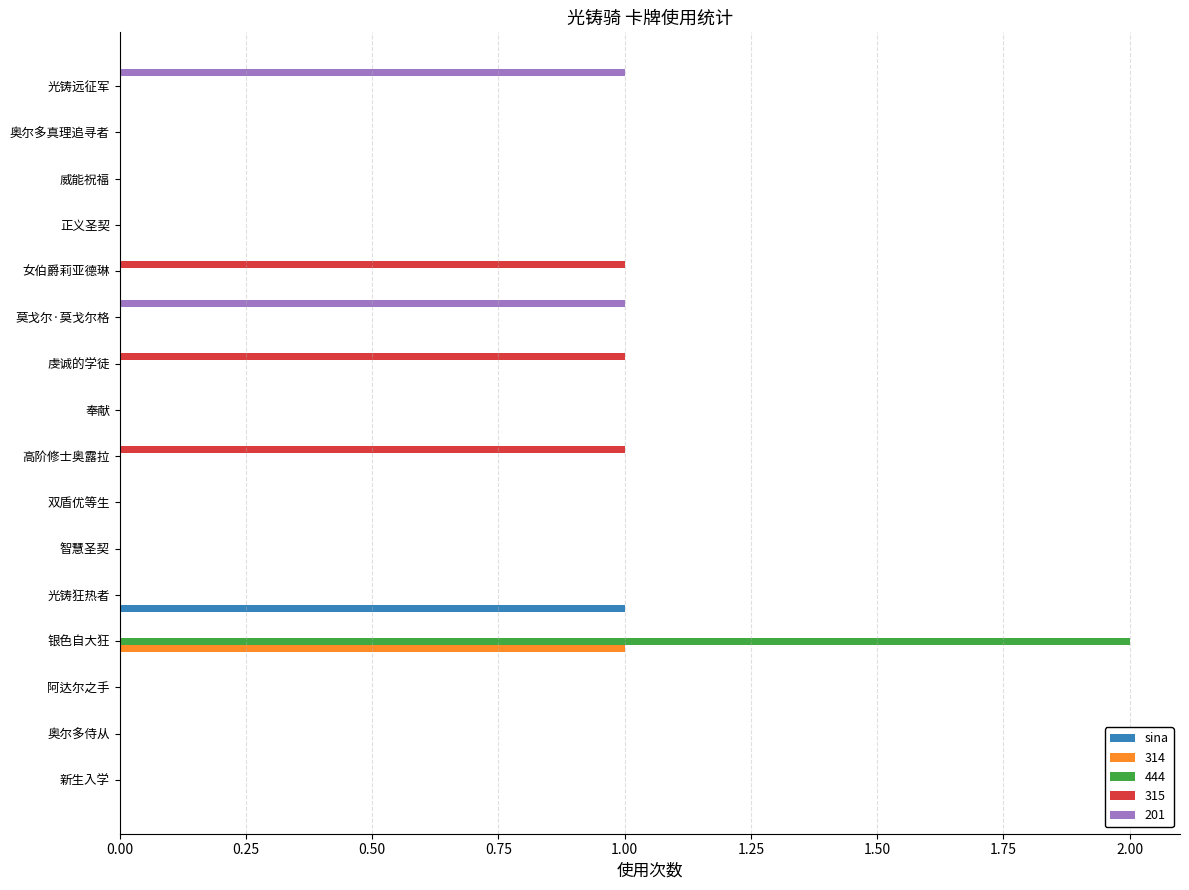

At which category does the chart reach its peak across all series?

银色自大狂